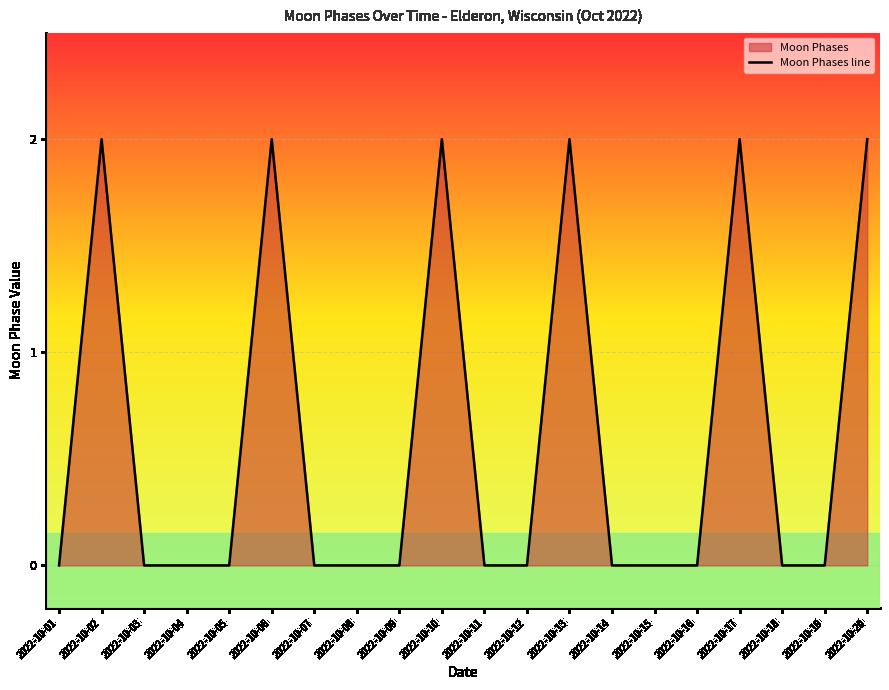

How many lines are shown in the chart?

1